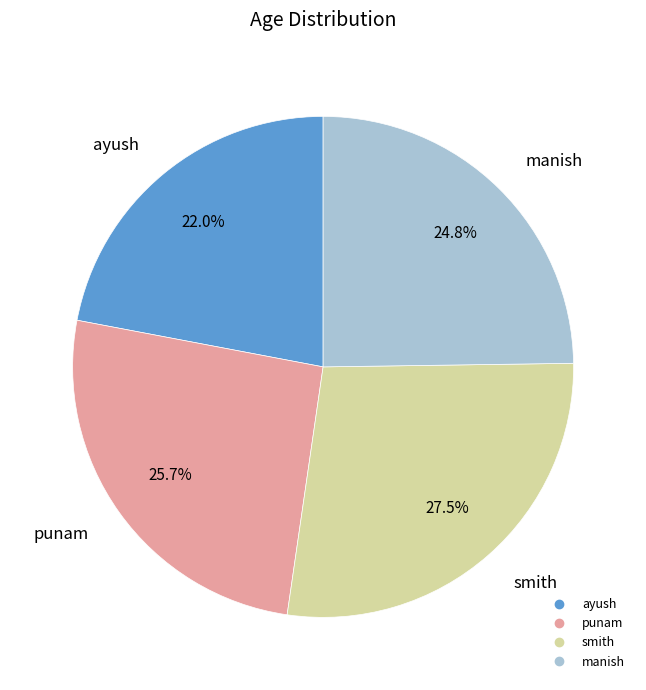

What is the ratio of the value at punam to the value at manish?

1.0